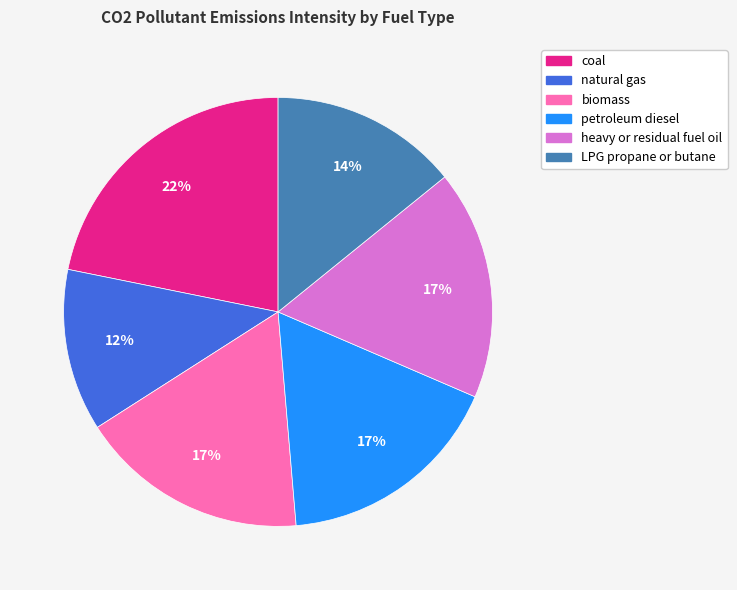

Is there any slice that represents more than half of the pie?

No